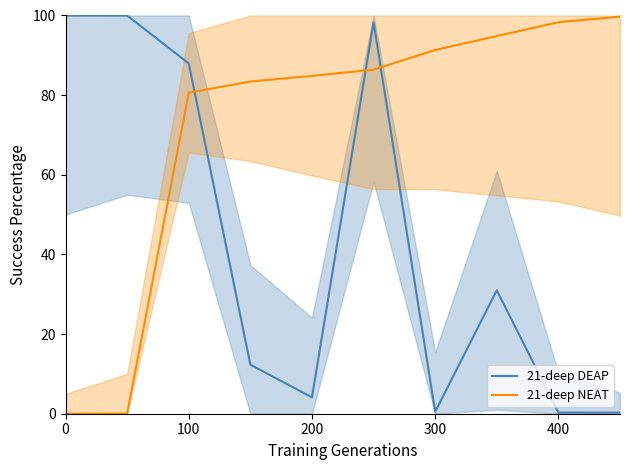

The value of 21-deep NEAT at 9 is 99.7. True or false?

True